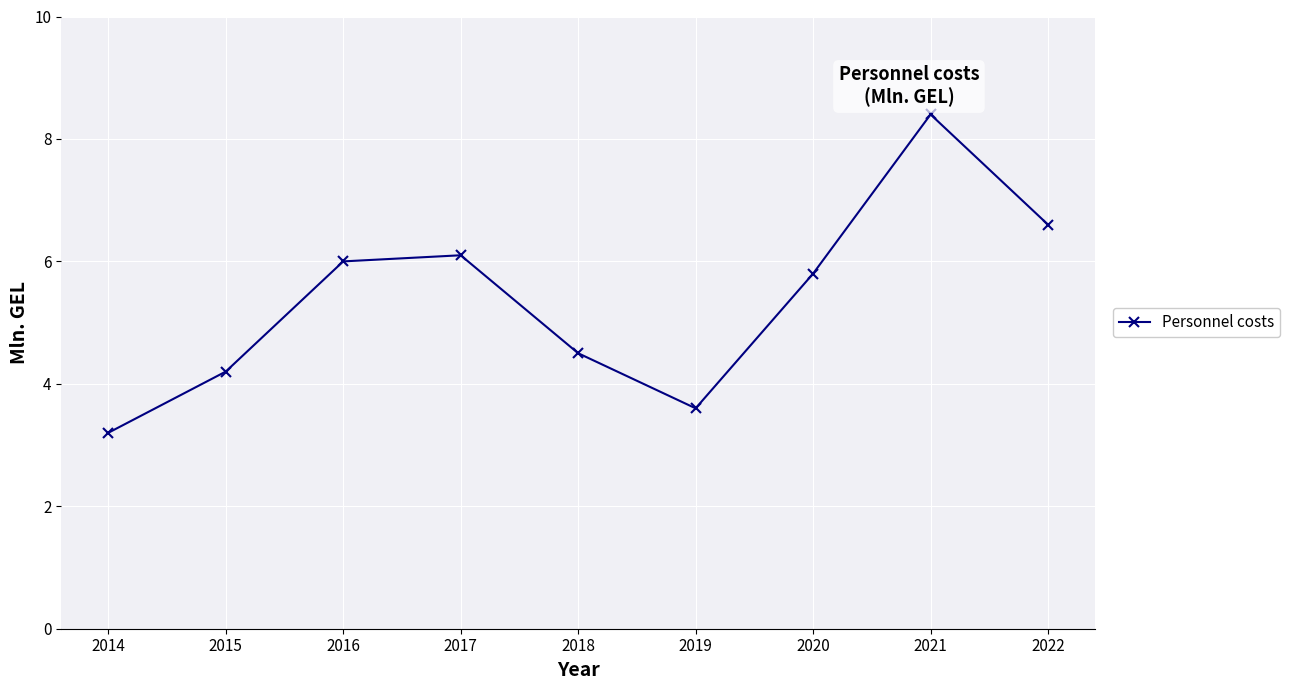

List the labels in order of value, smallest first.

2014, 2019, 2015, 2018, 2020, 2016, 2017, 2022, 2021